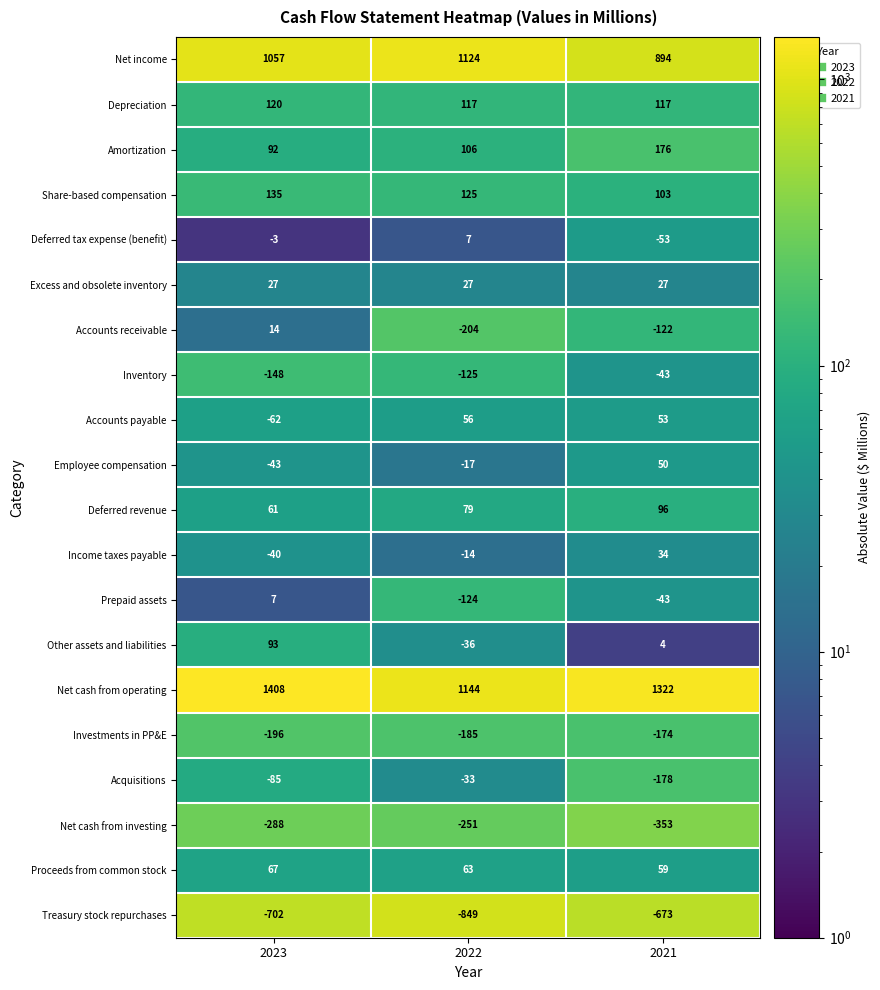

Which series has the largest total across all categories?

Net cash from operating